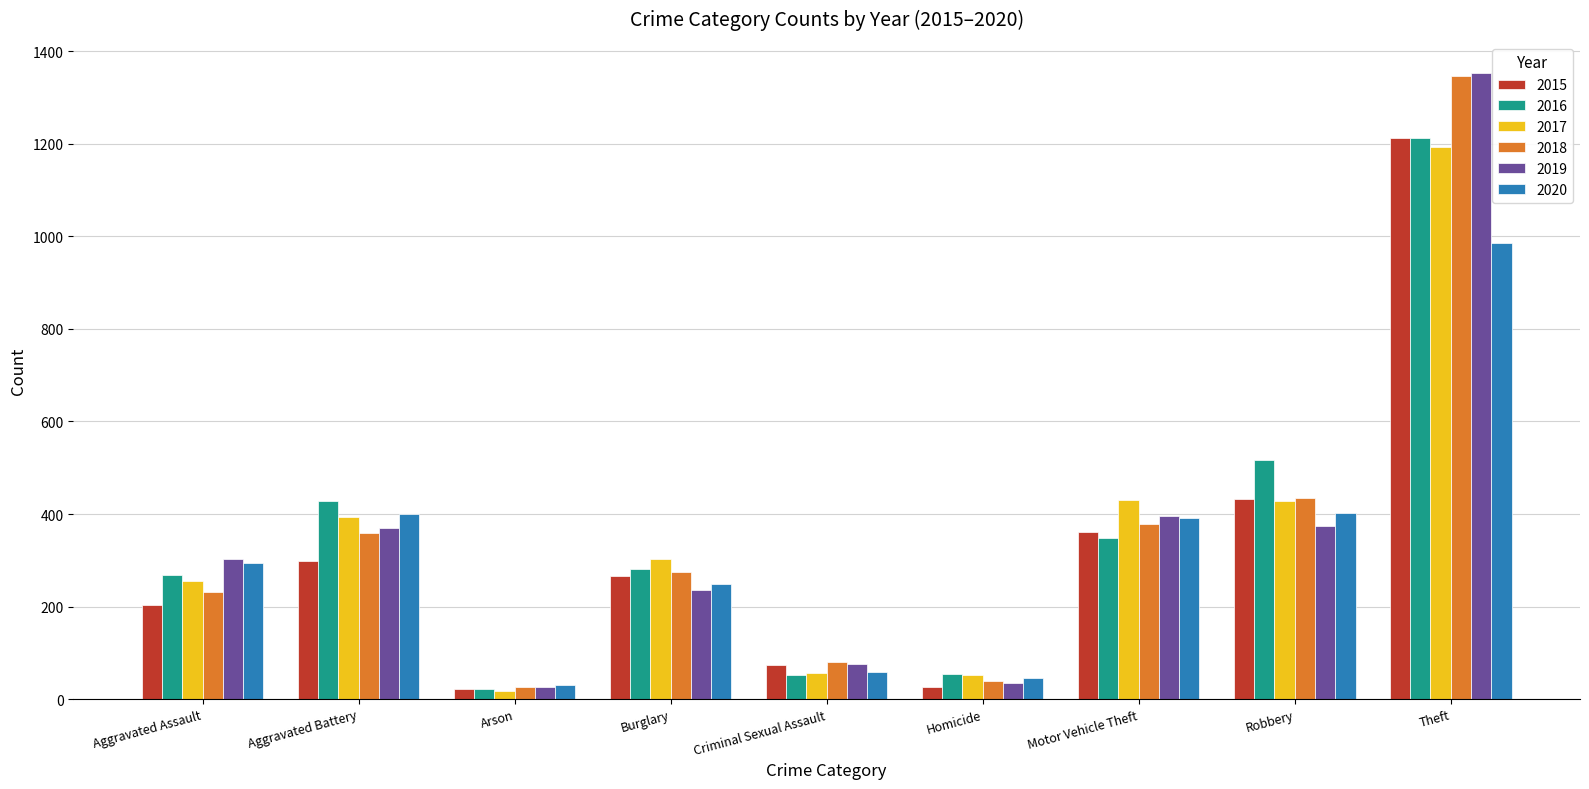

True or false: 2019 has a value of 34 at Homicide.

True